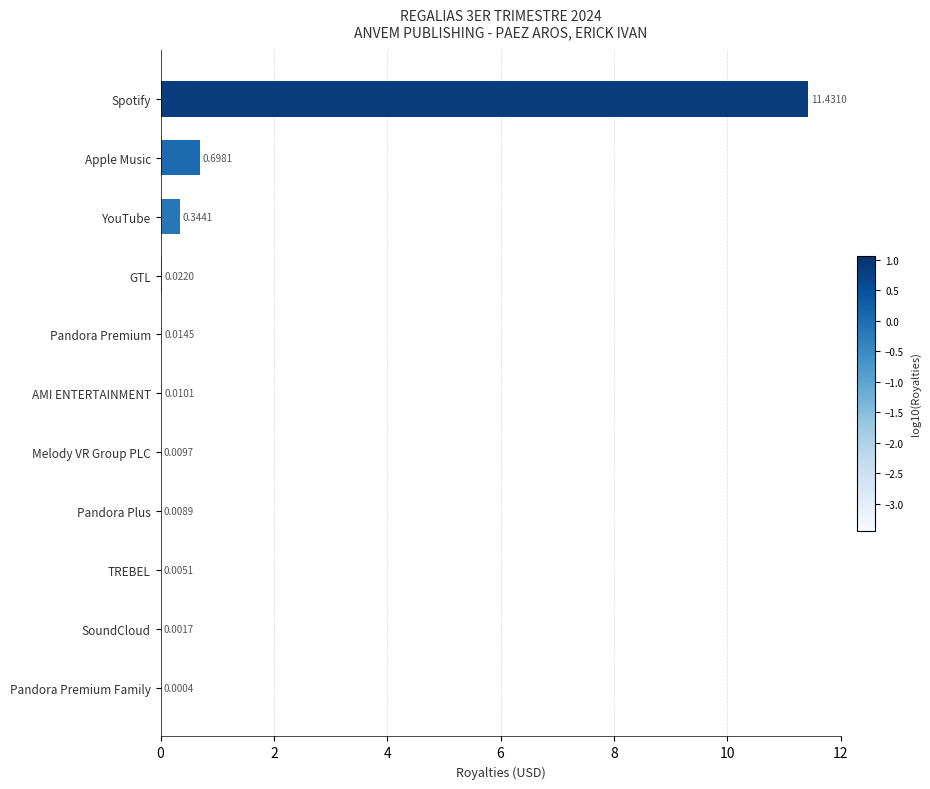

Which has a higher value, Apple Music or TREBEL?

Apple Music